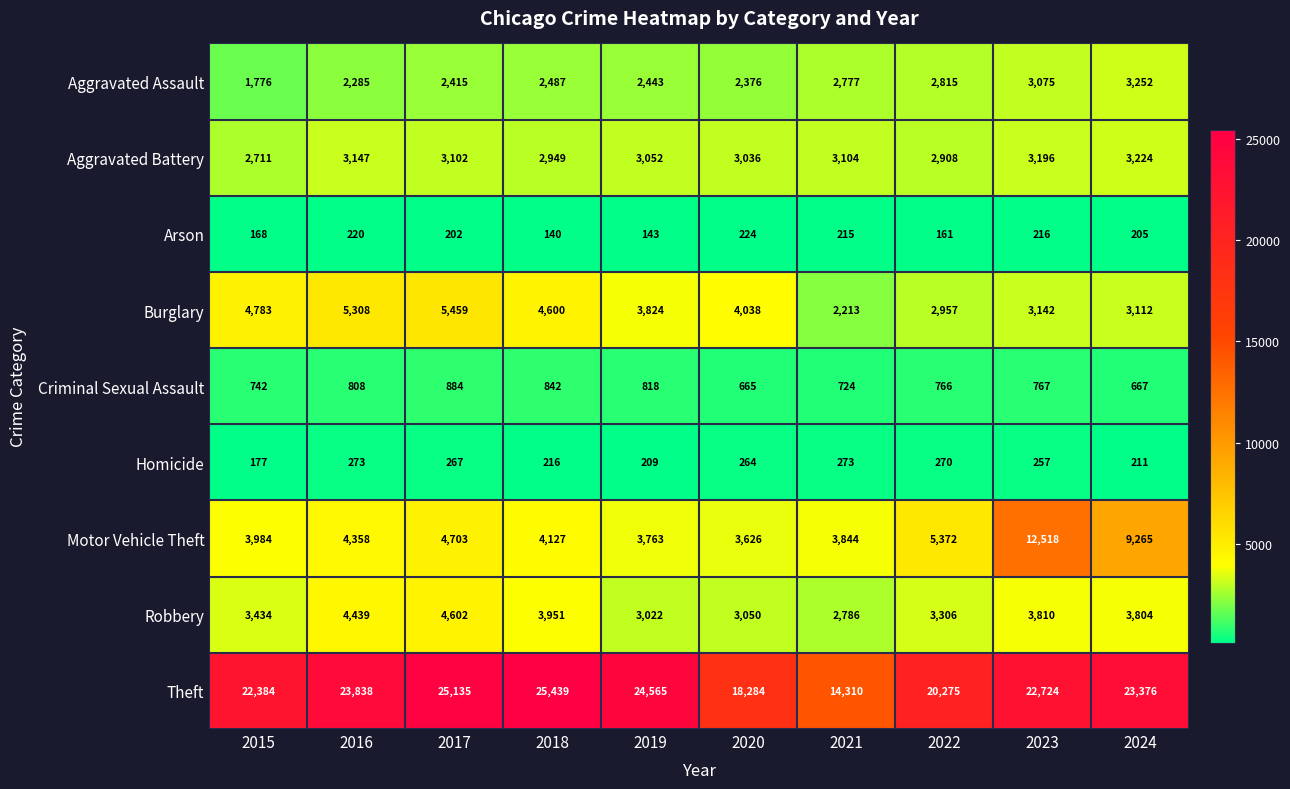

What is the greatest value displayed?

25439